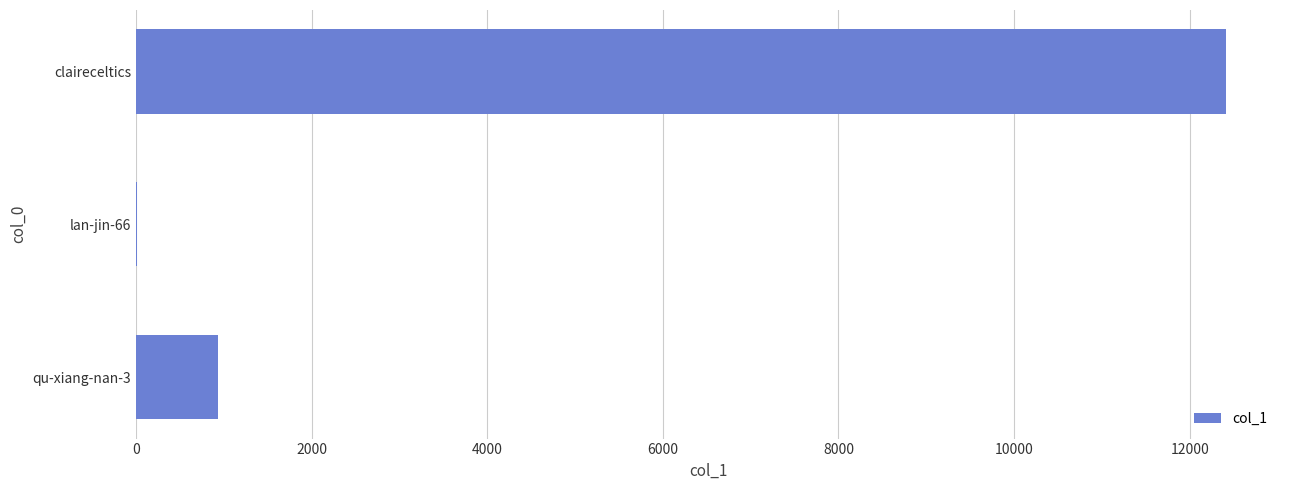

Between lan-jin-66 and claireceltics, which is larger?

claireceltics